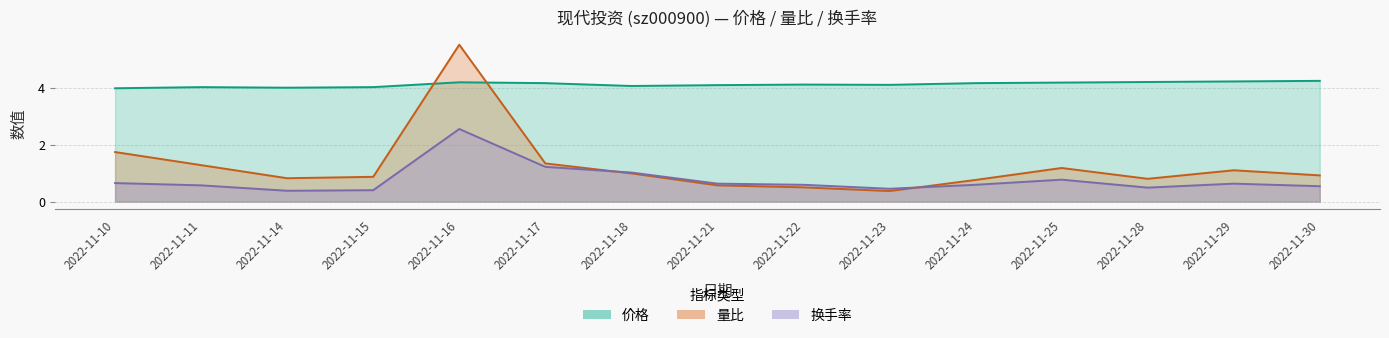

Reading left to right, extract all data points from this chart.

价格: 2022-11-10=4.0	2022-11-11=4.0	2022-11-14=4.0	2022-11-15=4.0	2022-11-16=4.2	2022-11-17=4.2	2022-11-18=4.1	2022-11-21=4.1	2022-11-22=4.1	2022-11-23=4.1	2022-11-24=4.2	2022-11-25=4.2	2022-11-28=4.2	2022-11-29=4.2	2022-11-30=4.2
量比: 2022-11-10=1.7	2022-11-11=1.3	2022-11-14=0.8	2022-11-15=0.9	2022-11-16=5.5	2022-11-17=1.3	2022-11-18=1.0	2022-11-21=0.6	2022-11-22=0.5	2022-11-23=0.4	2022-11-24=0.8	2022-11-25=1.2	2022-11-28=0.8	2022-11-29=1.1	2022-11-30=0.9
换手率: 2022-11-10=0.7	2022-11-11=0.6	2022-11-14=0.4	2022-11-15=0.4	2022-11-16=2.5	2022-11-17=1.2	2022-11-18=1.0	2022-11-21=0.6	2022-11-22=0.6	2022-11-23=0.5	2022-11-24=0.6	2022-11-25=0.8	2022-11-28=0.5	2022-11-29=0.6	2022-11-30=0.5